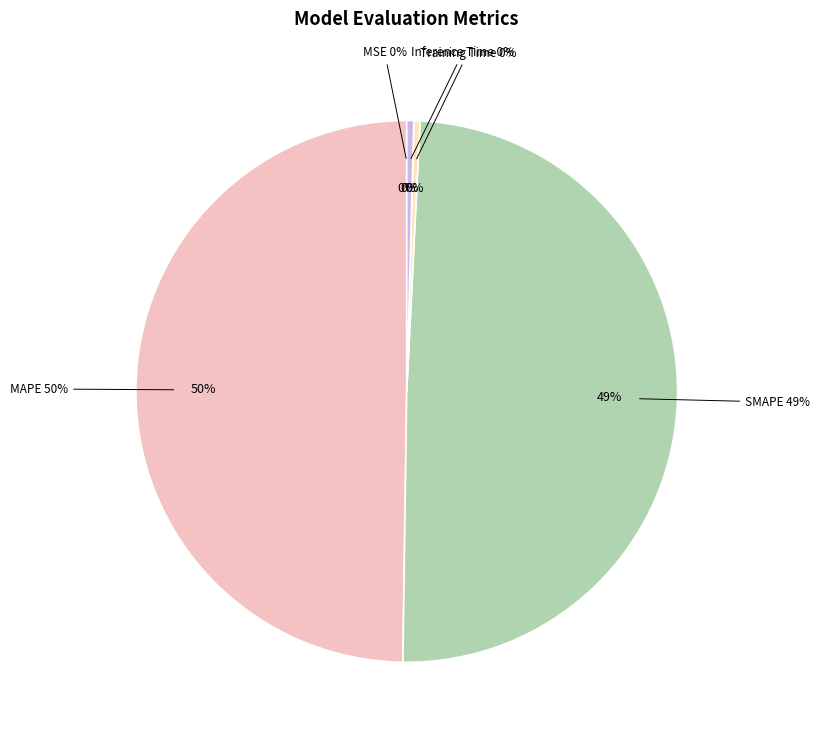

What is the change in value from MAPE to Training Time?

-1.3